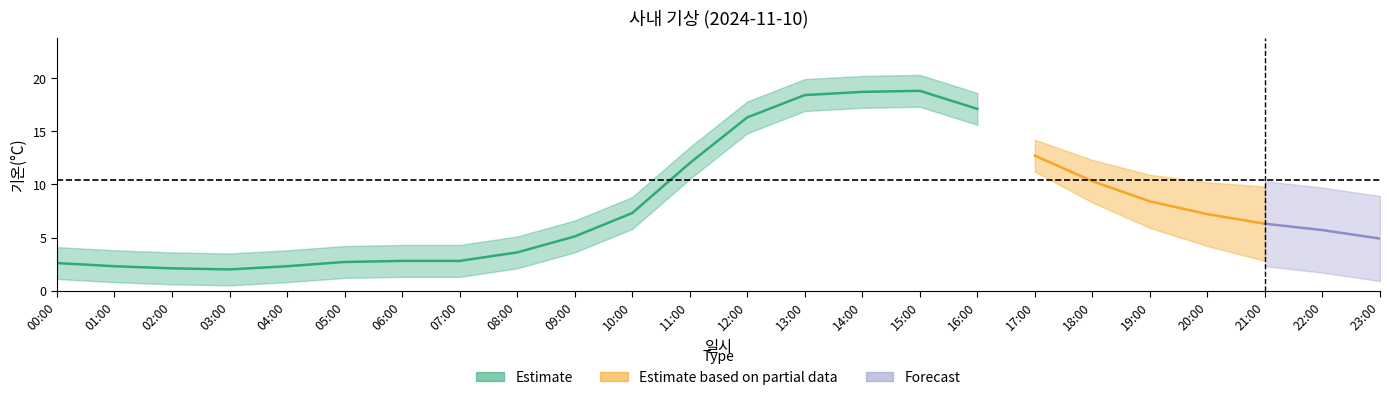

Between 05:00 and 23:00, which is larger?

23:00